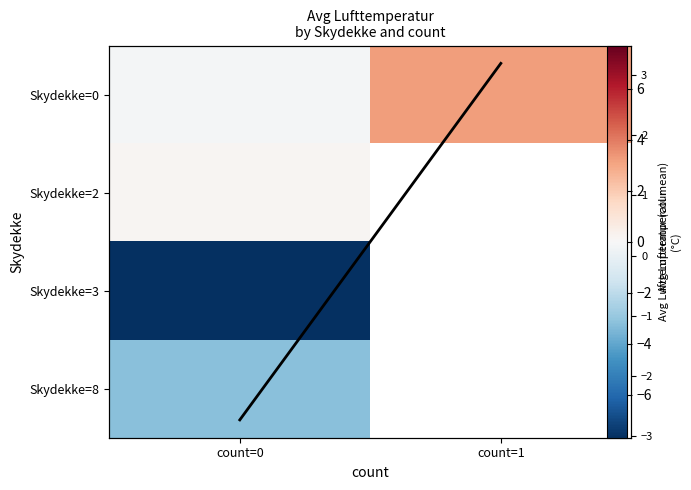

Between count=0 and count=1, which series saw the biggest shift?

Col mean Lufttemperatur